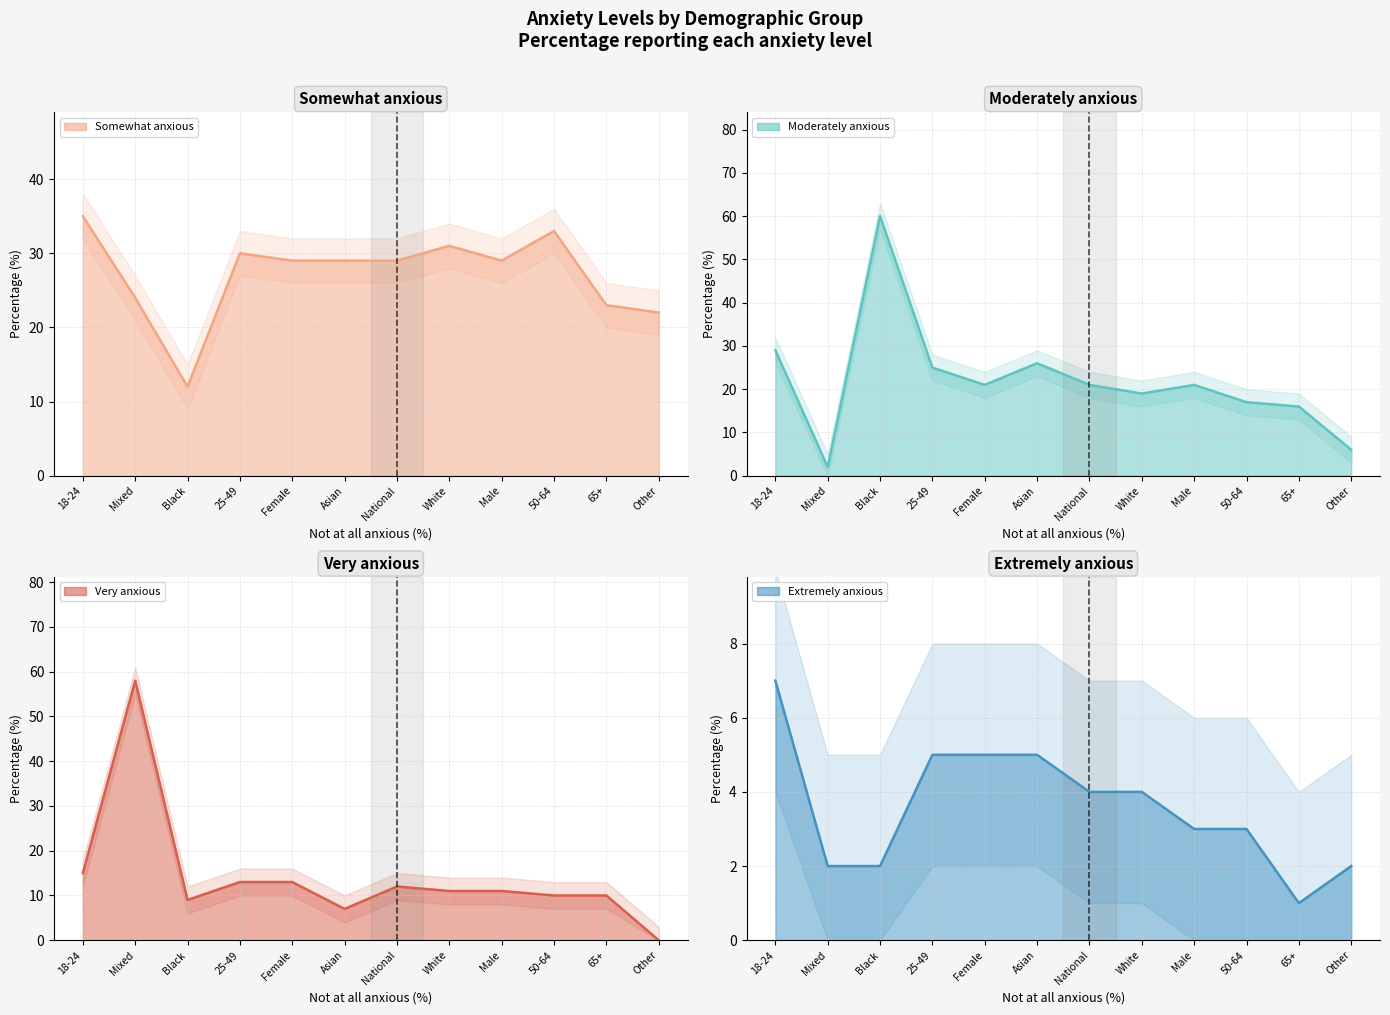

Which label corresponds to the smallest value in the chart?

Other